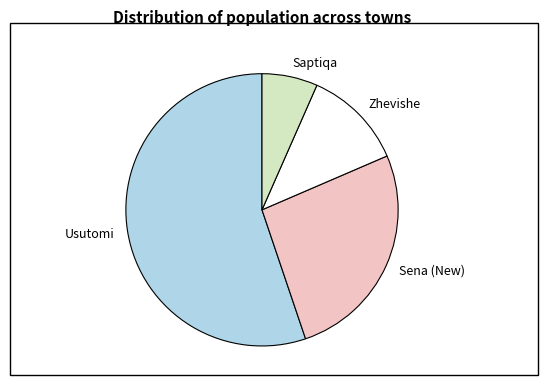

The Usutomi slice represents 55% of the pie. True or false?

True